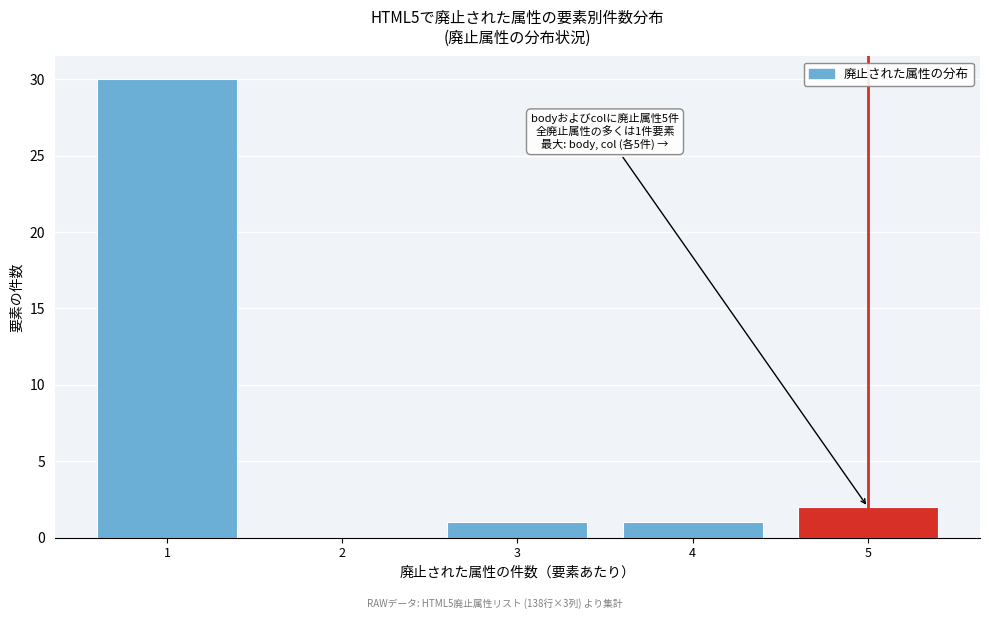

Over which range of the x-axis is the bar tallest?

0.5 to 1.5